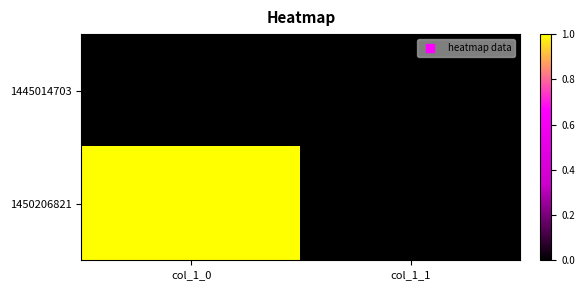

What is the spread (max minus min) of values at col_1_0?

1